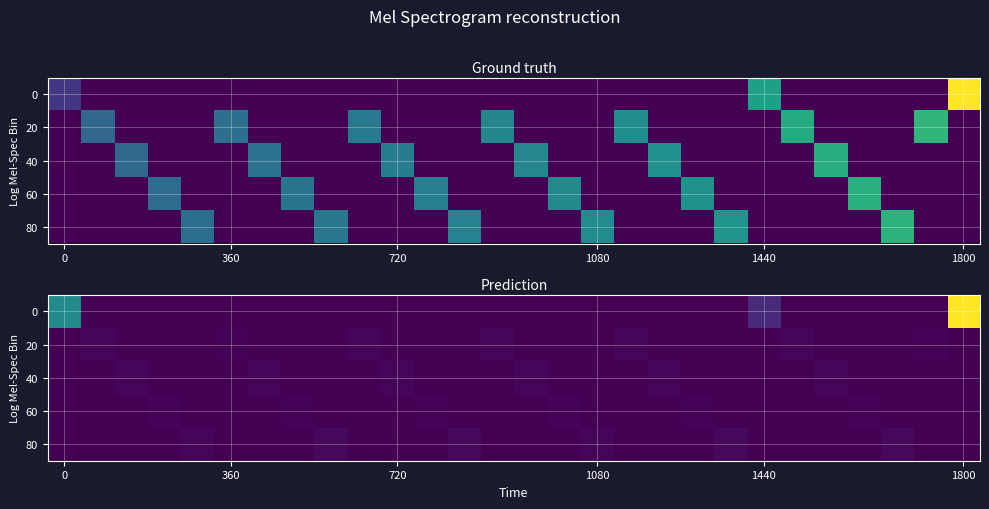

How many series are shown in this chart?

5